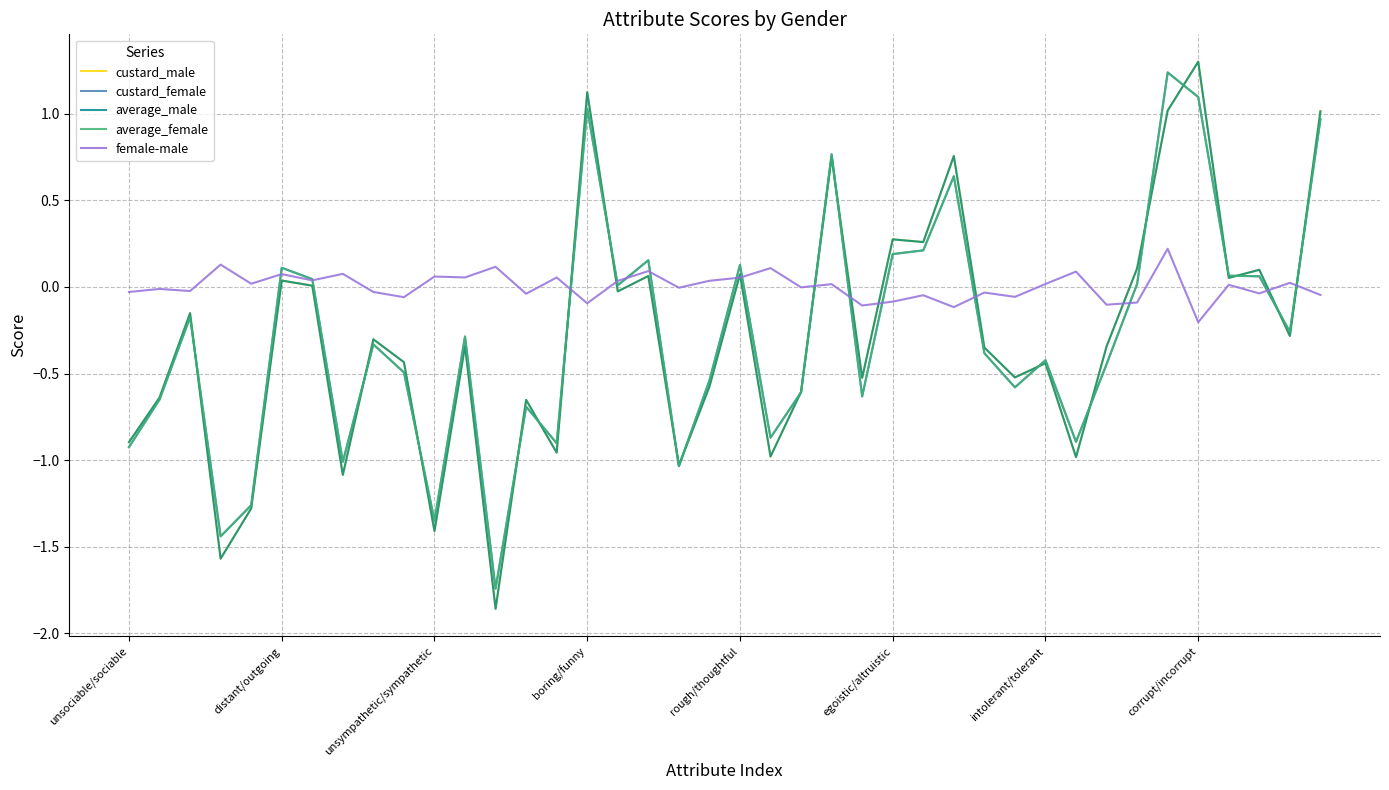

What is the greatest value displayed?

1.3